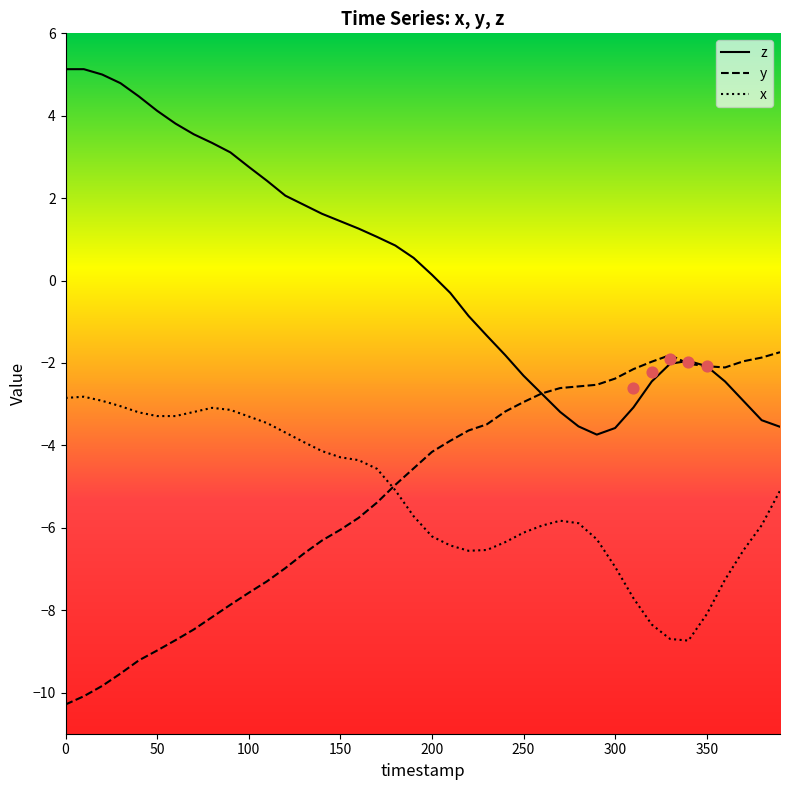

At how many categories does at least one series exceed -4?

40